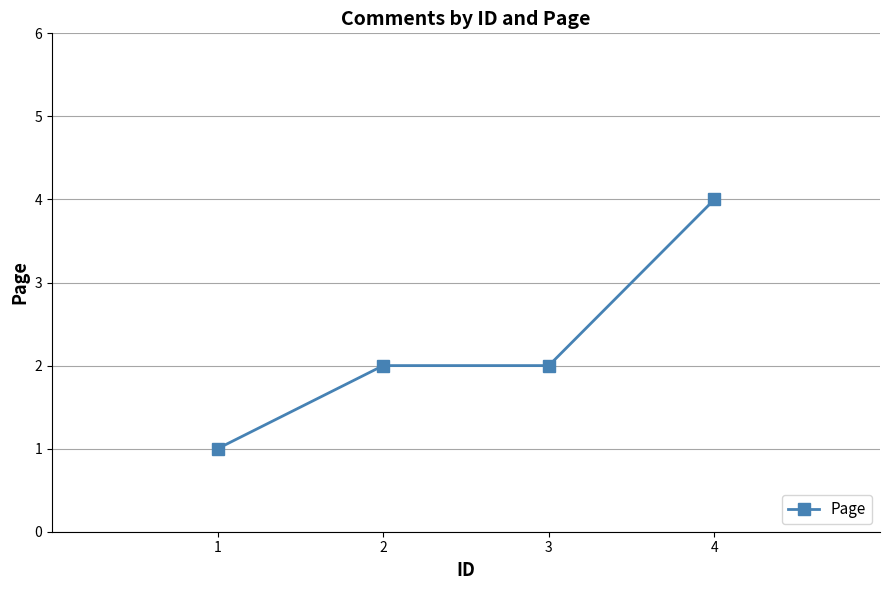

What is the sum of all values?

9